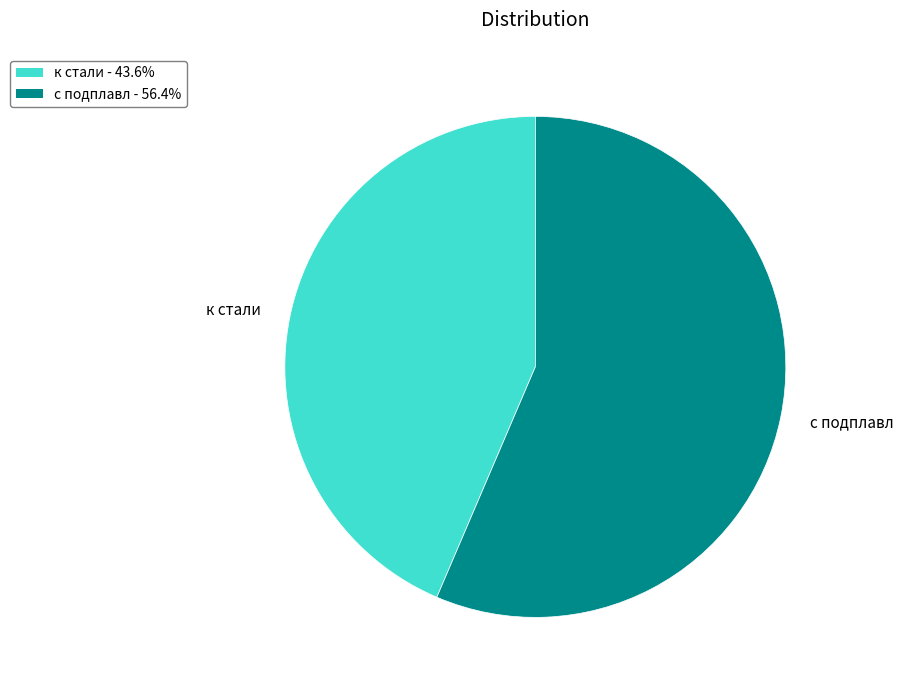

How many segments does this pie chart have?

2